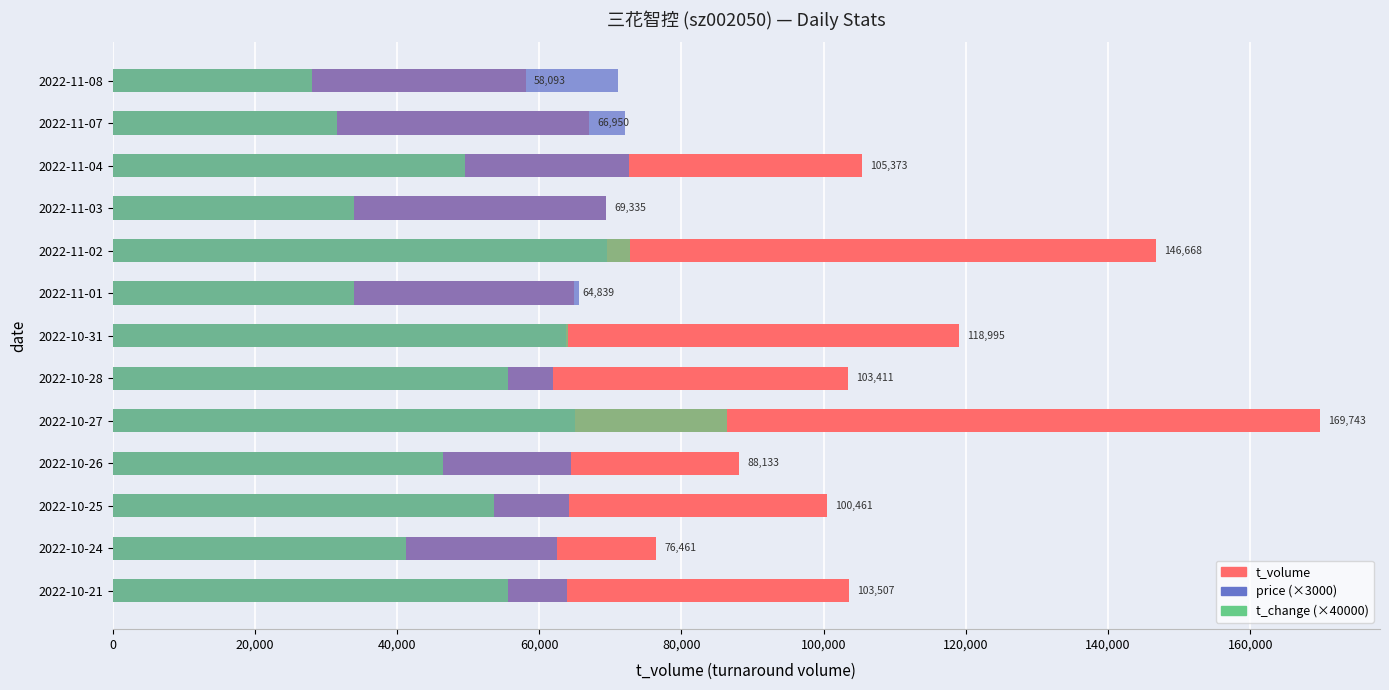

Which series has the largest total across all categories?

t_volume